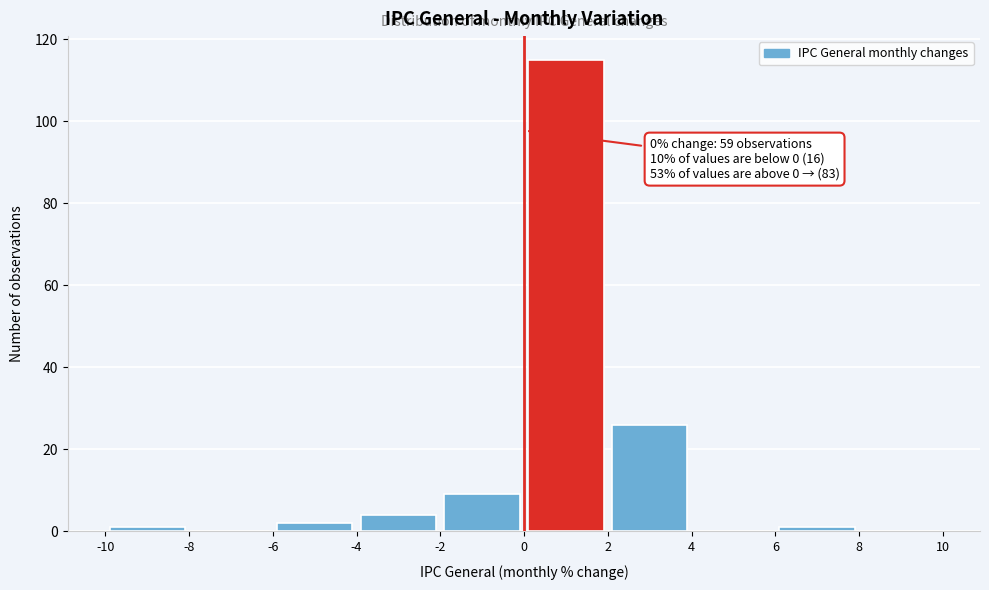

Which range on the x-axis has the tallest bar?

0 to 2